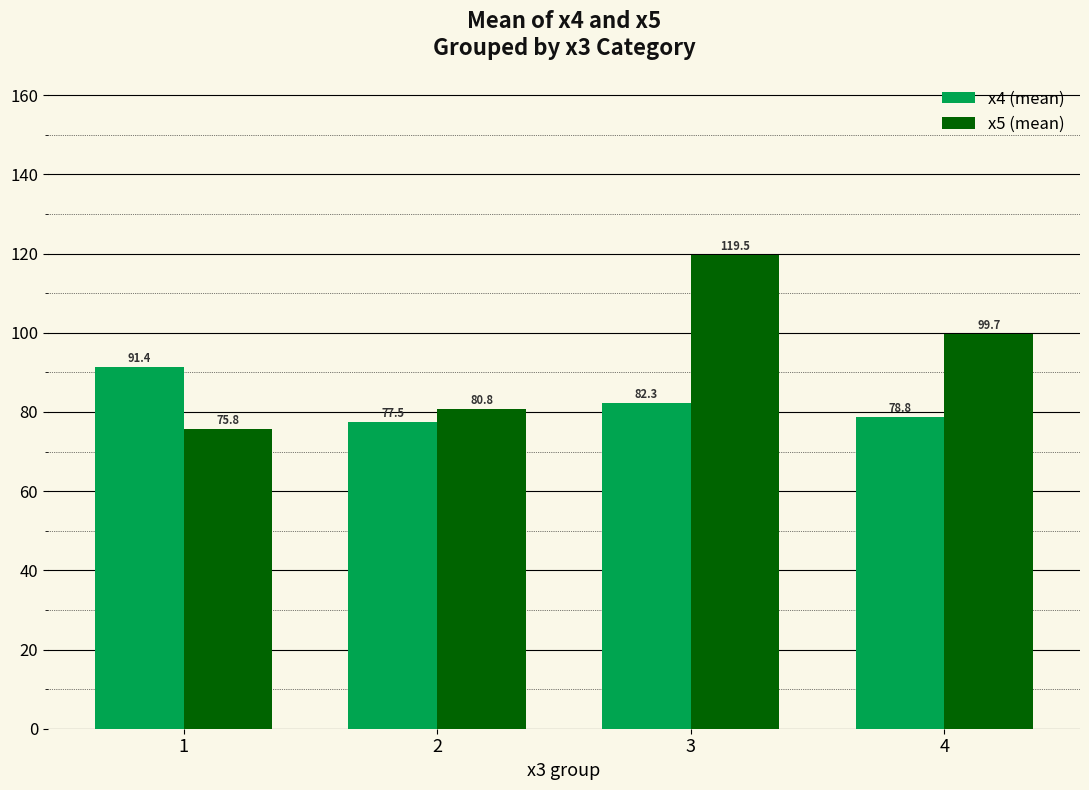

Rank the series at 3 from highest to lowest value.

x5 (mean), x4 (mean)